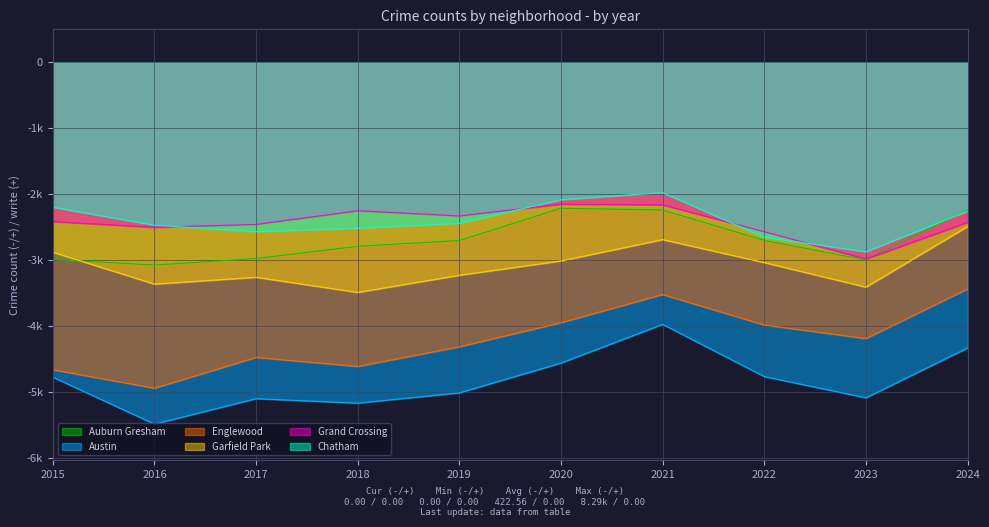

What is the minimum value for Auburn Gresham?

-3071